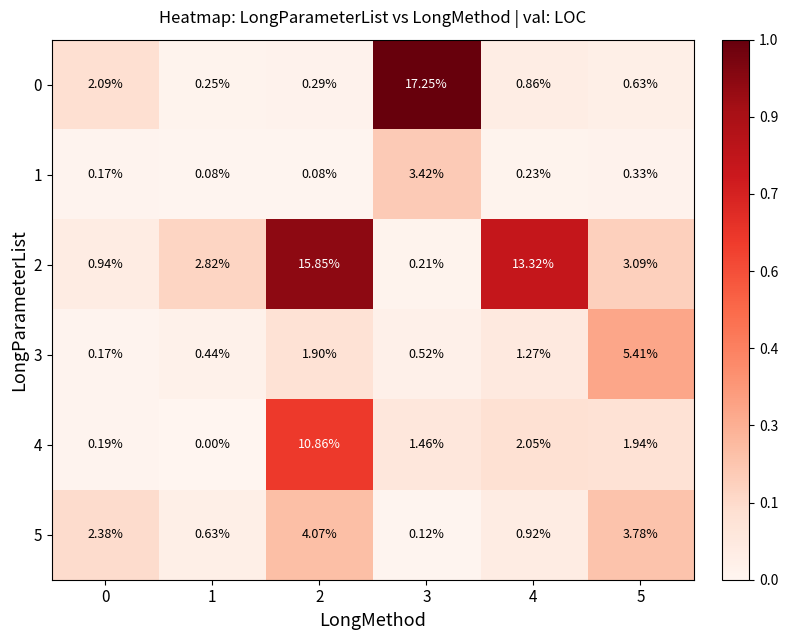

Is the value of 2 at 4 greater than the value of 3 at 2?

Yes